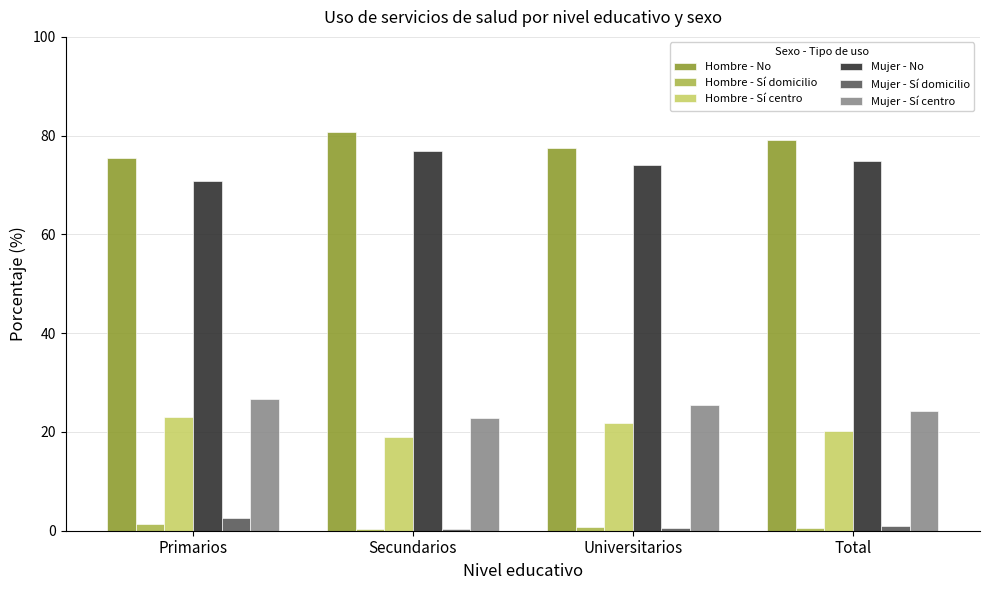

What is the average value of the Mujer - Sí centro series?

24.8